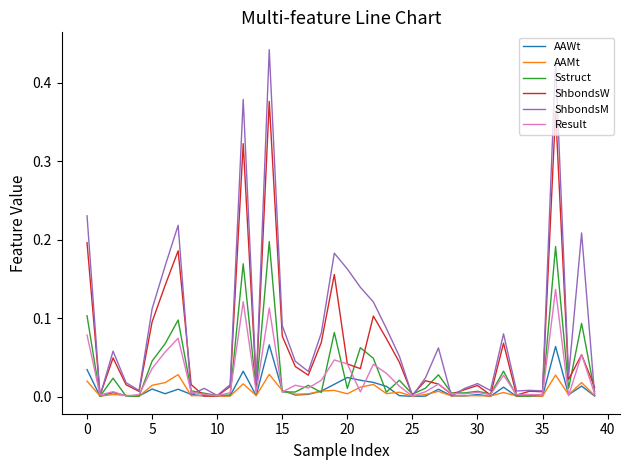

Which series has the largest total across all categories?

ShbondsM